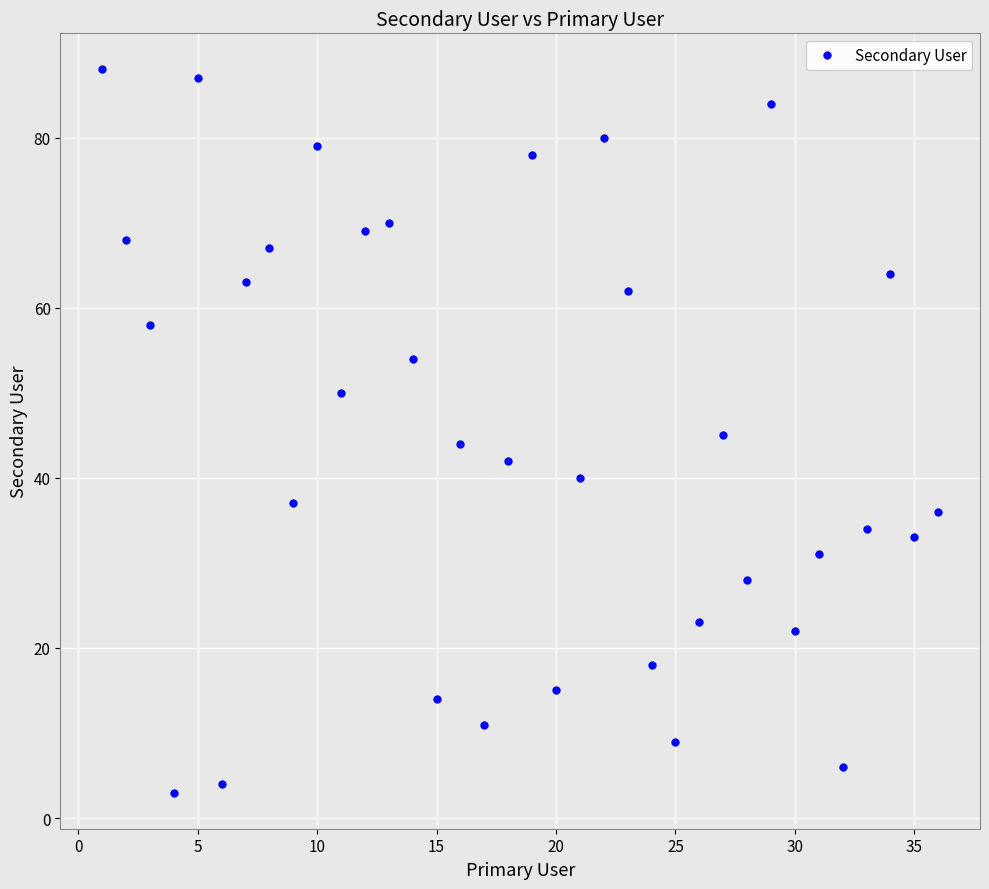

How many interior local valleys (lower than both neighbors) does the data have?

12